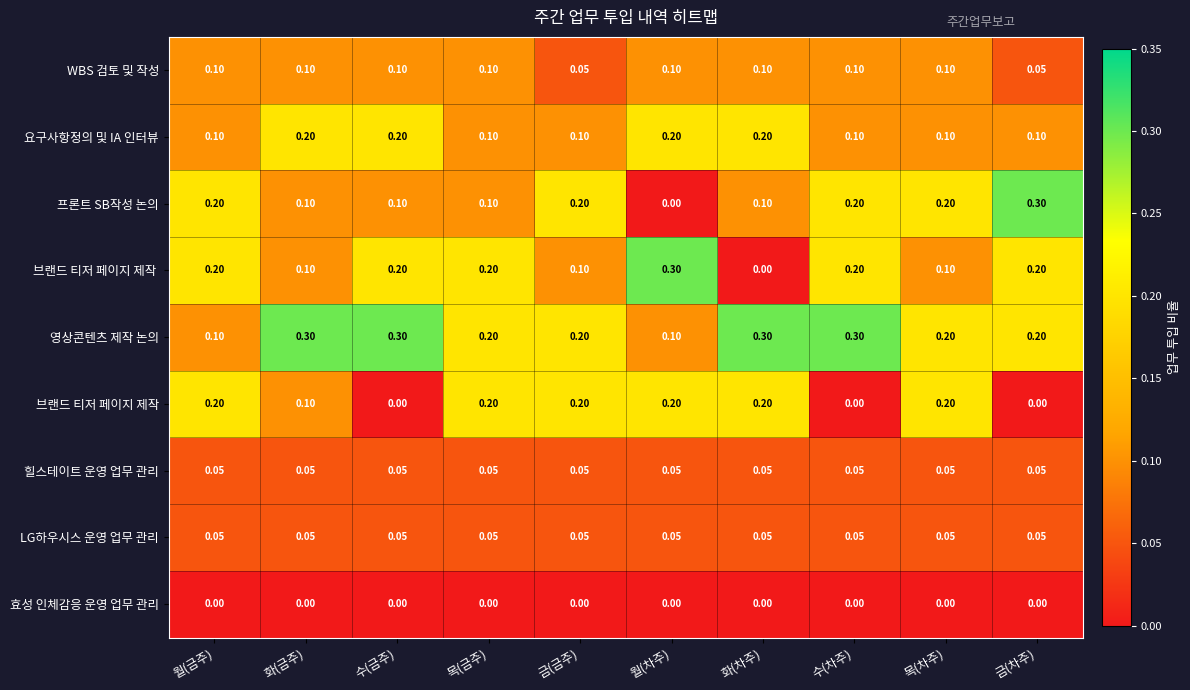

Which series has the largest total across all categories?

영상콘텐츠 제작 논의